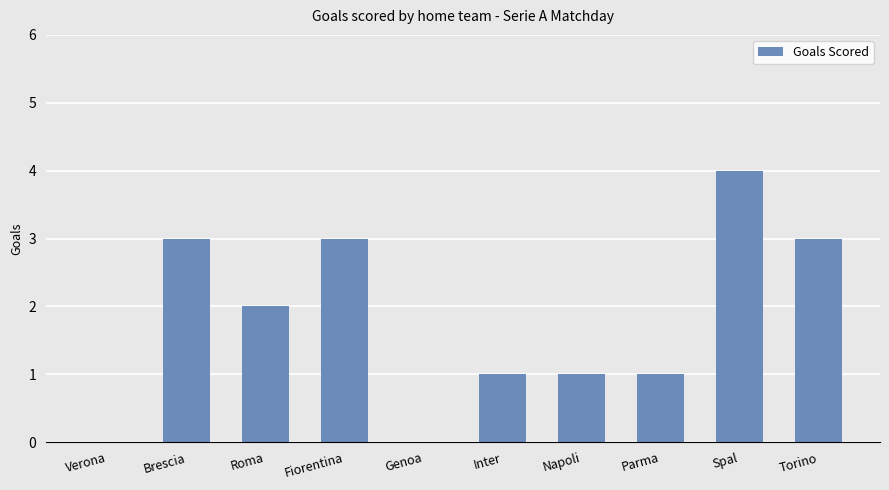

Between Brescia and Spal, which is larger?

Spal